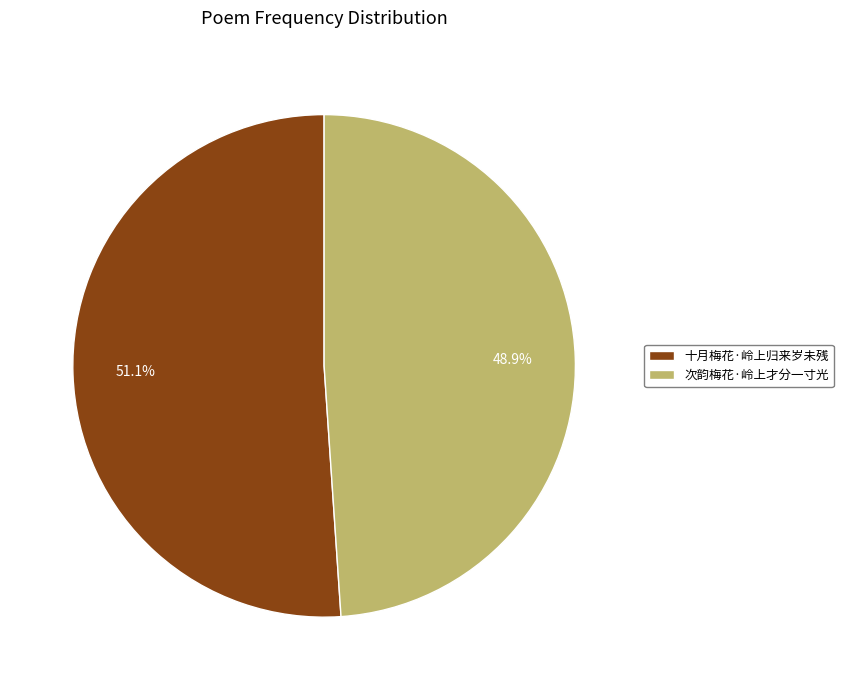

Which slice is the smallest?

次韵梅花·岭上才分一寸光